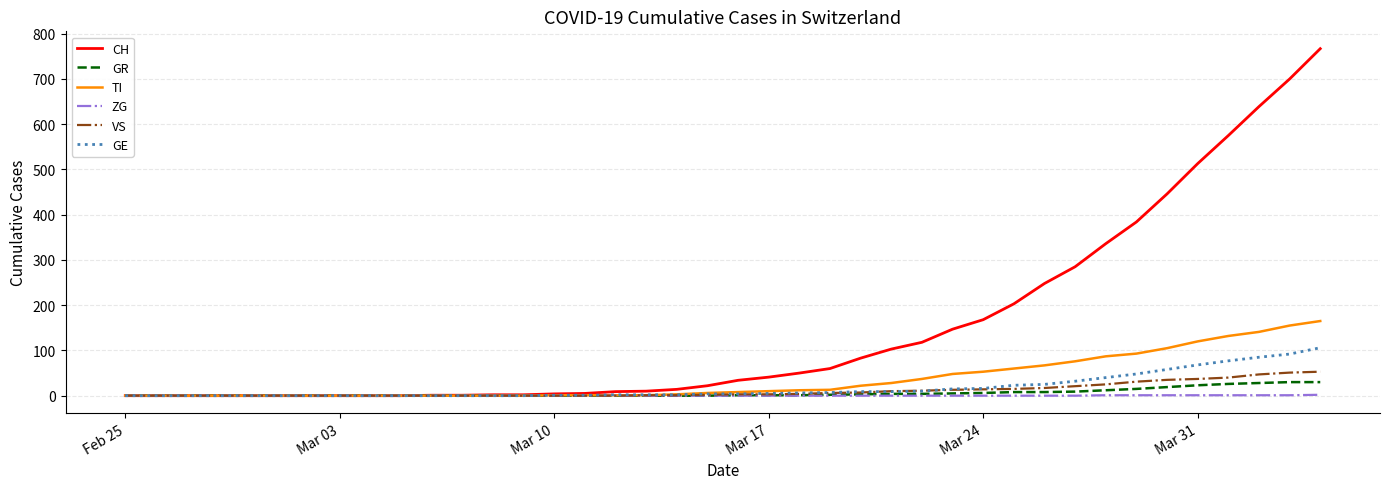

Which series has the widest spread of values?

CH